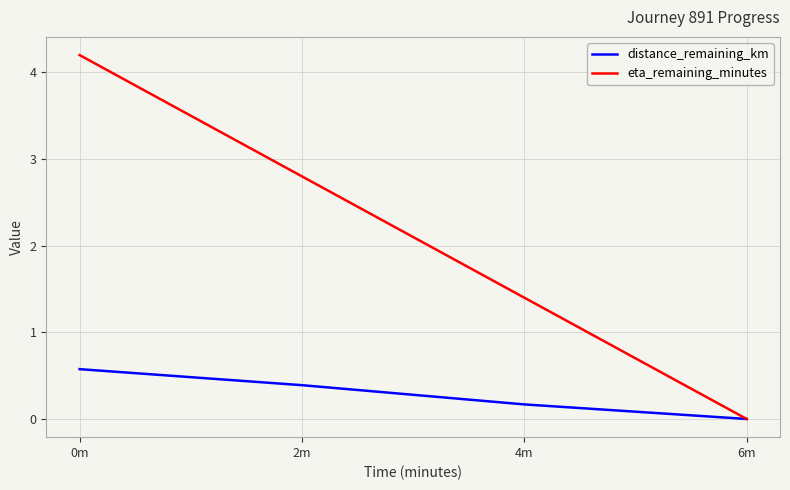

Reading right to left, transcribe all the data shown in this chart.

distance_remaining_km: 6m=0.0	4m=0.2	2m=0.4	0m=0.6
eta_remaining_minutes: 6m=0.0	4m=1.4	2m=2.8	0m=4.2